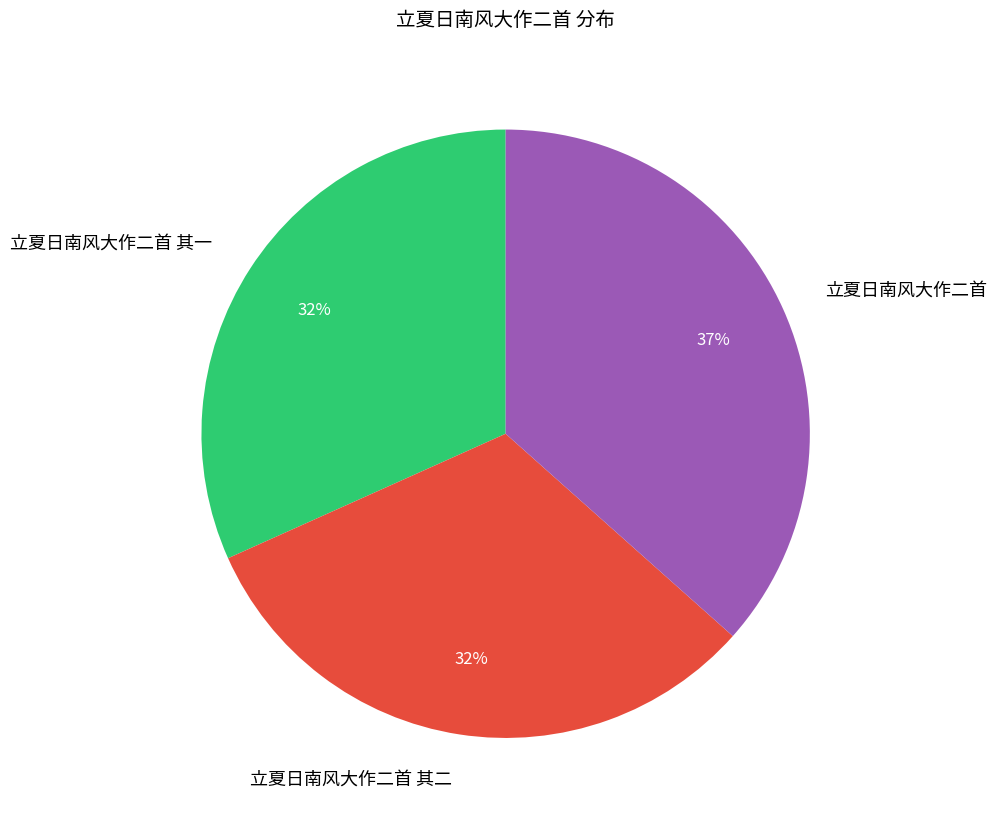

To the nearest percent, what portion does 立夏日南风大作二首 其二 represent?

32%